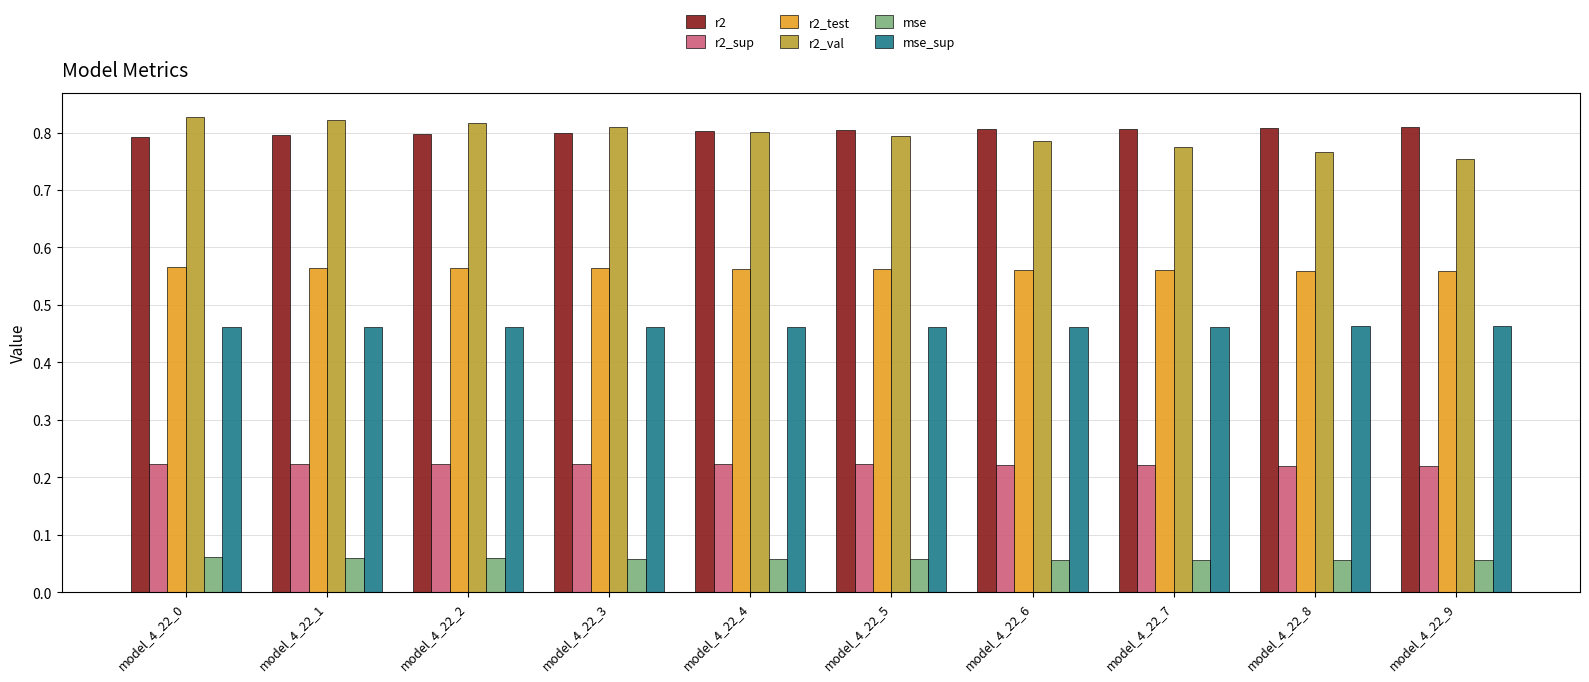

List the series in order of their peak value, lowest first.

mse, r2_sup, mse_sup, r2_test, r2, r2_val